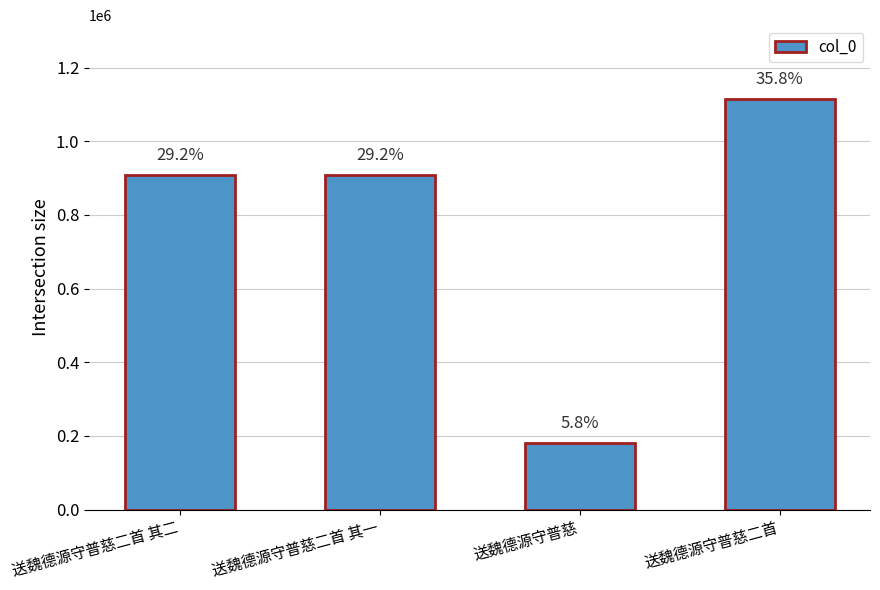

What is the approximate value at 送魏德源守普慈二首 其一, to the nearest 50?

908200